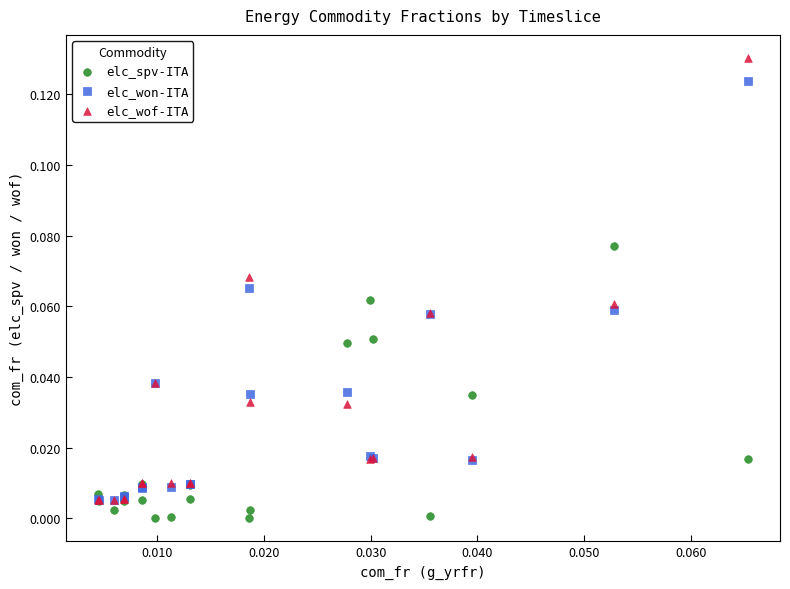

What are all the series names shown in the legend?

elc_spv-ITA, elc_won-ITA, elc_wof-ITA